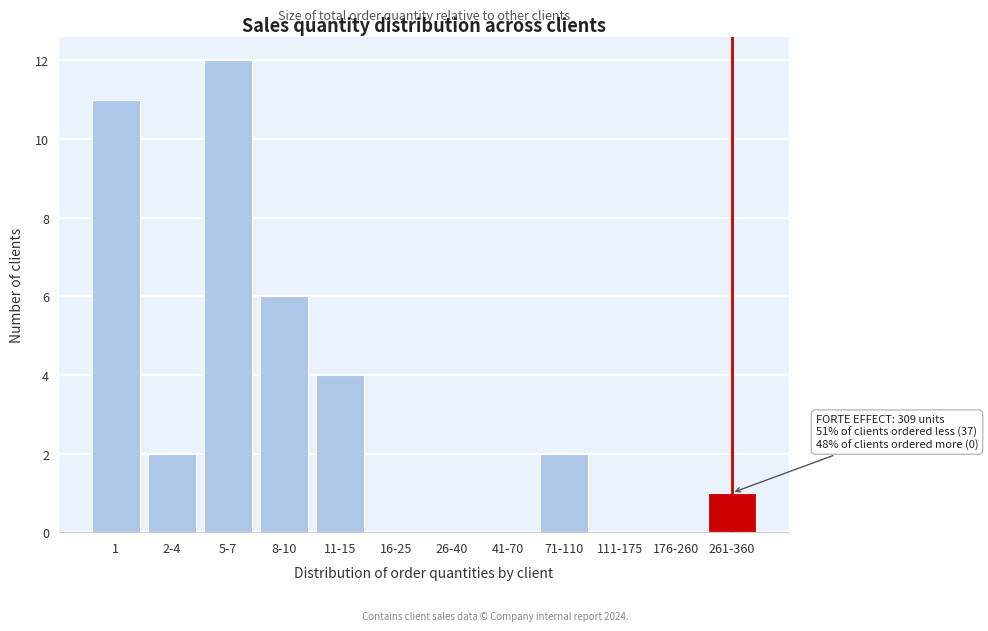

Reading right to left, what are all the values shown in this chart?

261-360=1	176-260=0	111-175=0	71-110=2	41-70=0	26-40=0	16-25=0	11-15=4	8-10=6	5-7=12	2-4=2	1=11